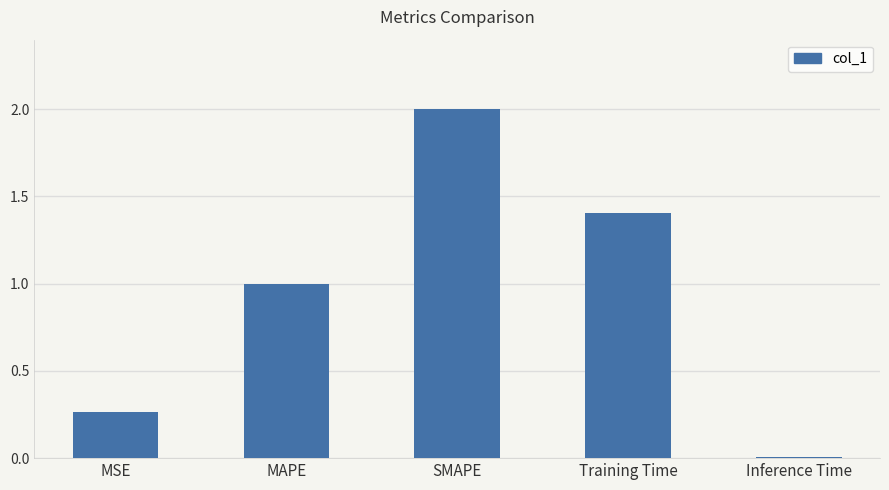

The chart shows a value of 0.0 at Inference Time. True or false?

True